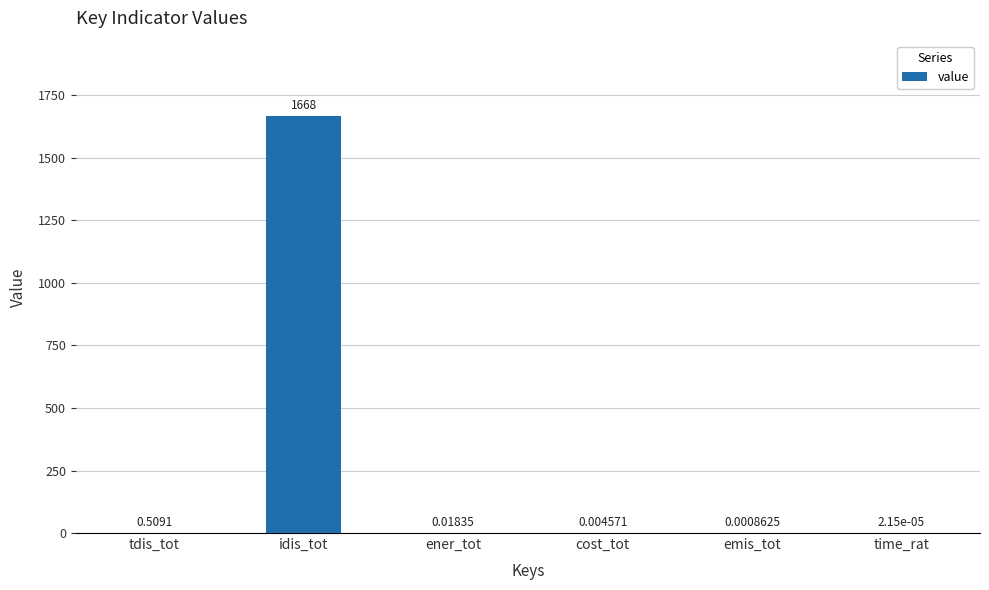

At which label is the value closest to 834?

tdis_tot